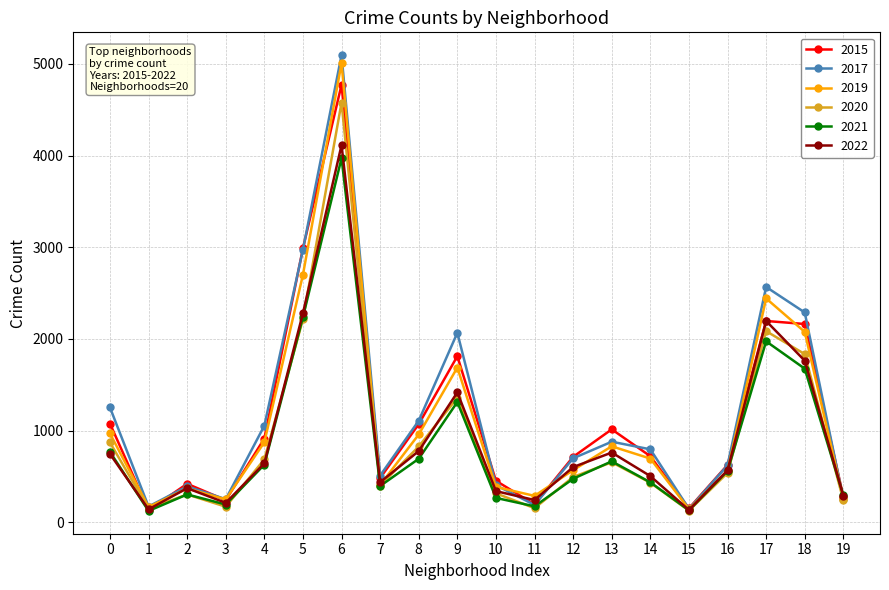

True or false: 2020 has more than 1 interior local peaks.

True